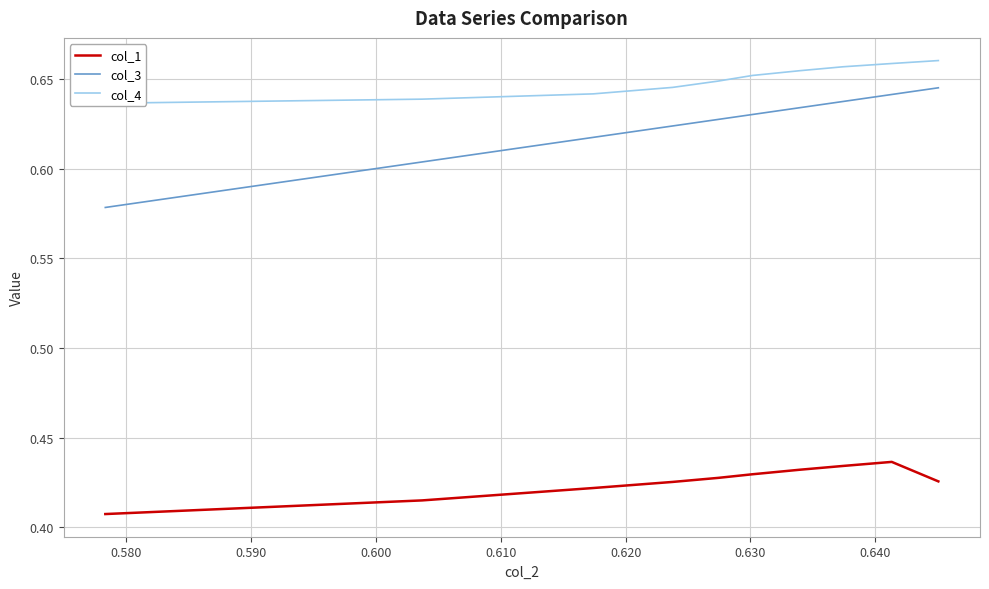

How many lines are shown in the chart?

3